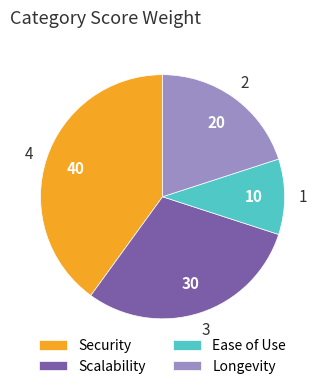

Rank the categories by value from lowest to highest.

Ease of Use, Longevity, Scalability, Security